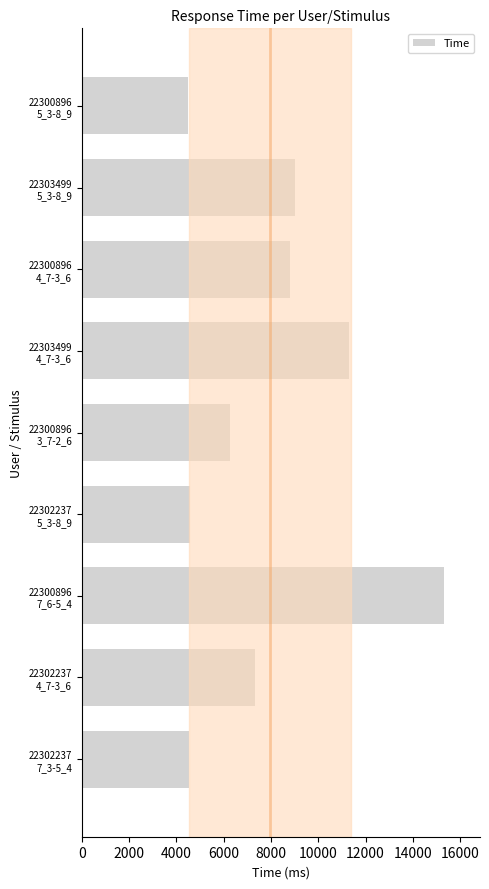

What is the value of the 4th bar from the top?

11301